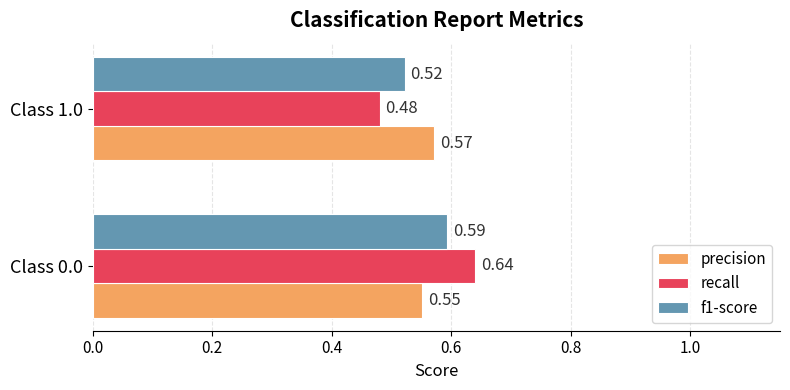

Rank the series by their maximum value, from lowest to highest.

precision, f1-score, recall